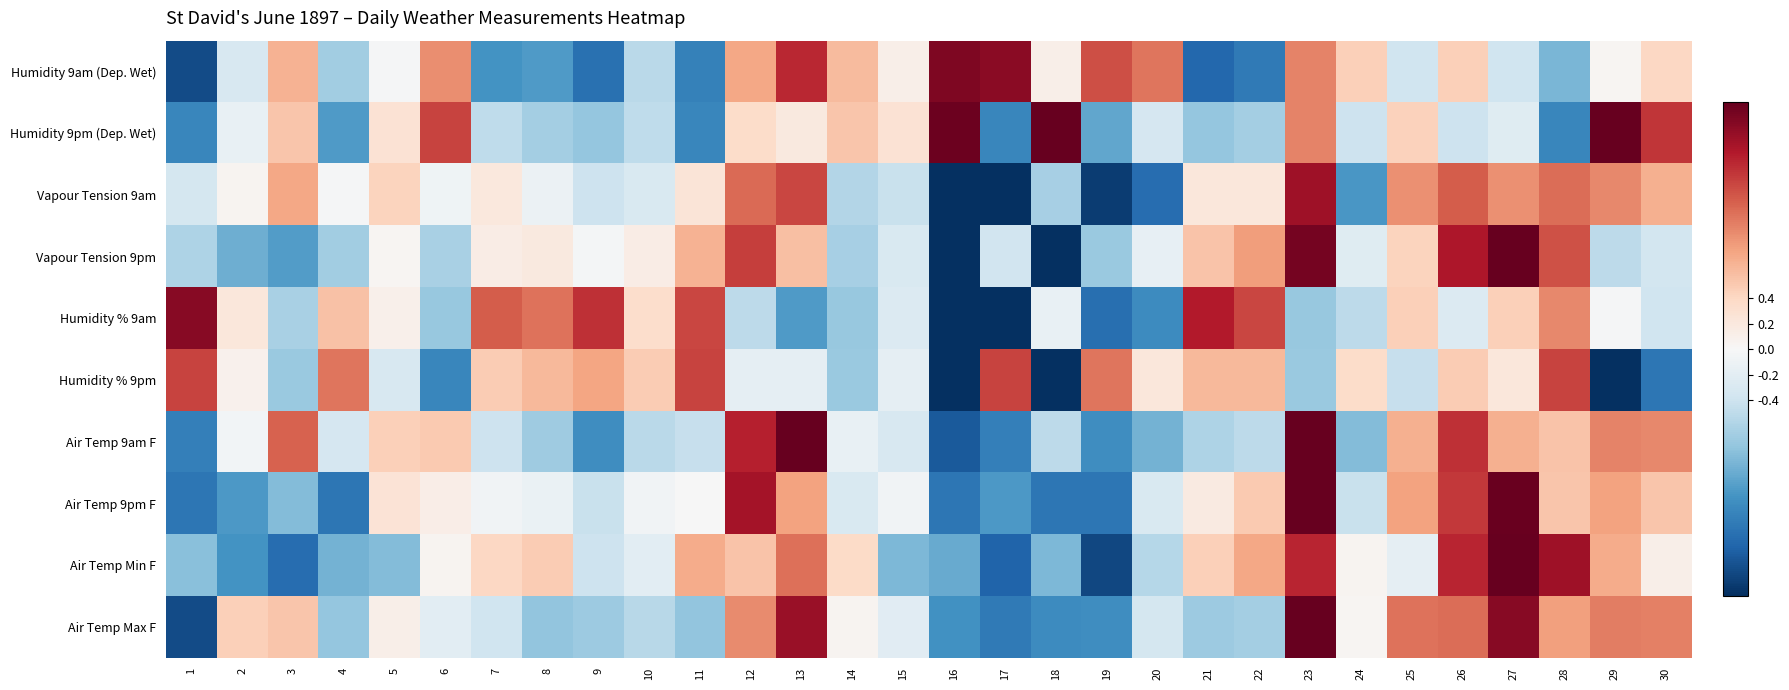

At how many categories does at least one series exceed 1?

24